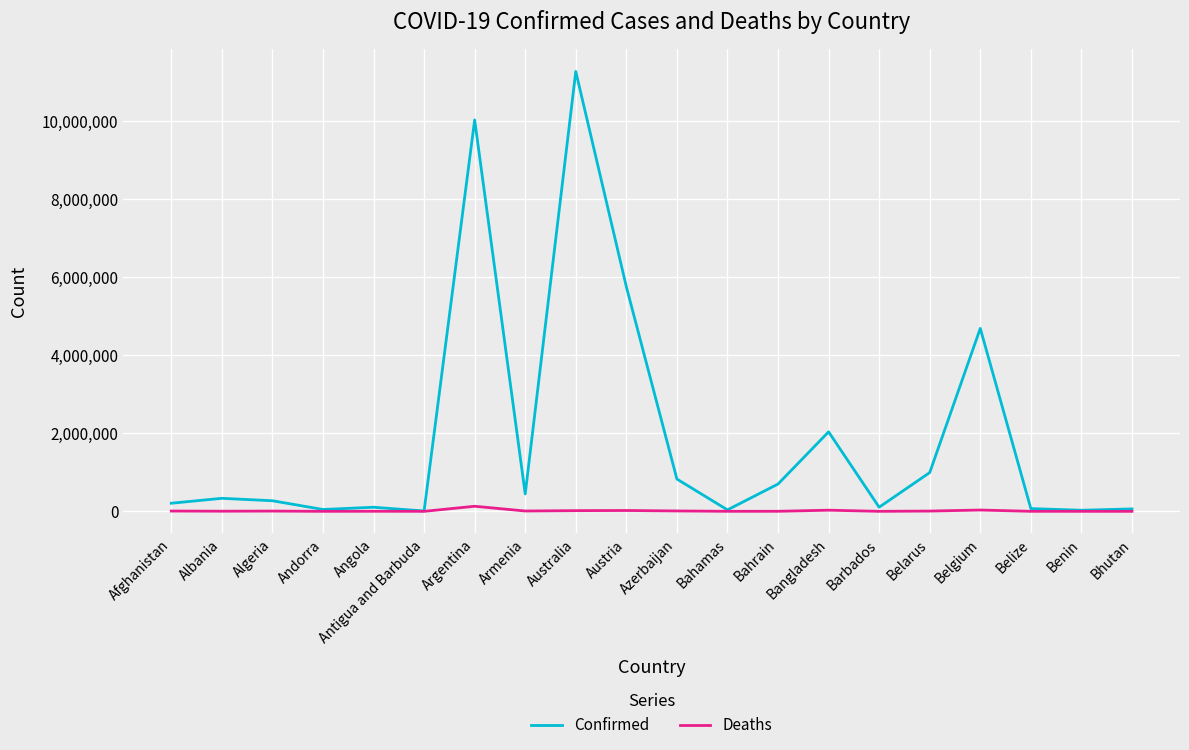

Which series has the widest spread of values?

Confirmed